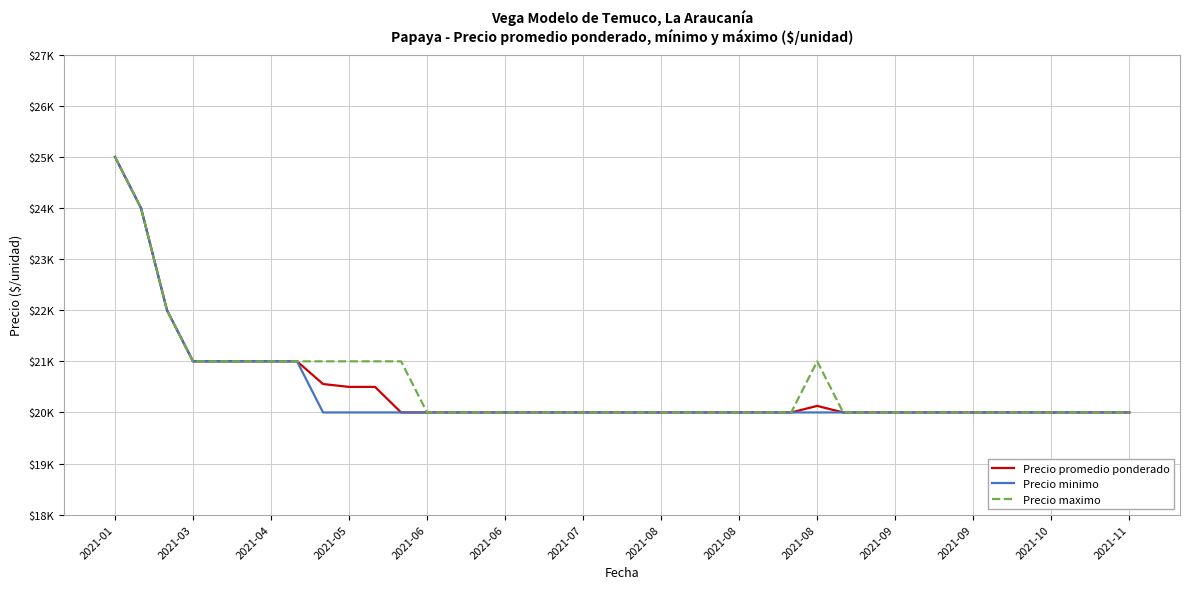

What are all the series names shown in the legend?

Precio promedio ponderado, Precio minimo, Precio maximo